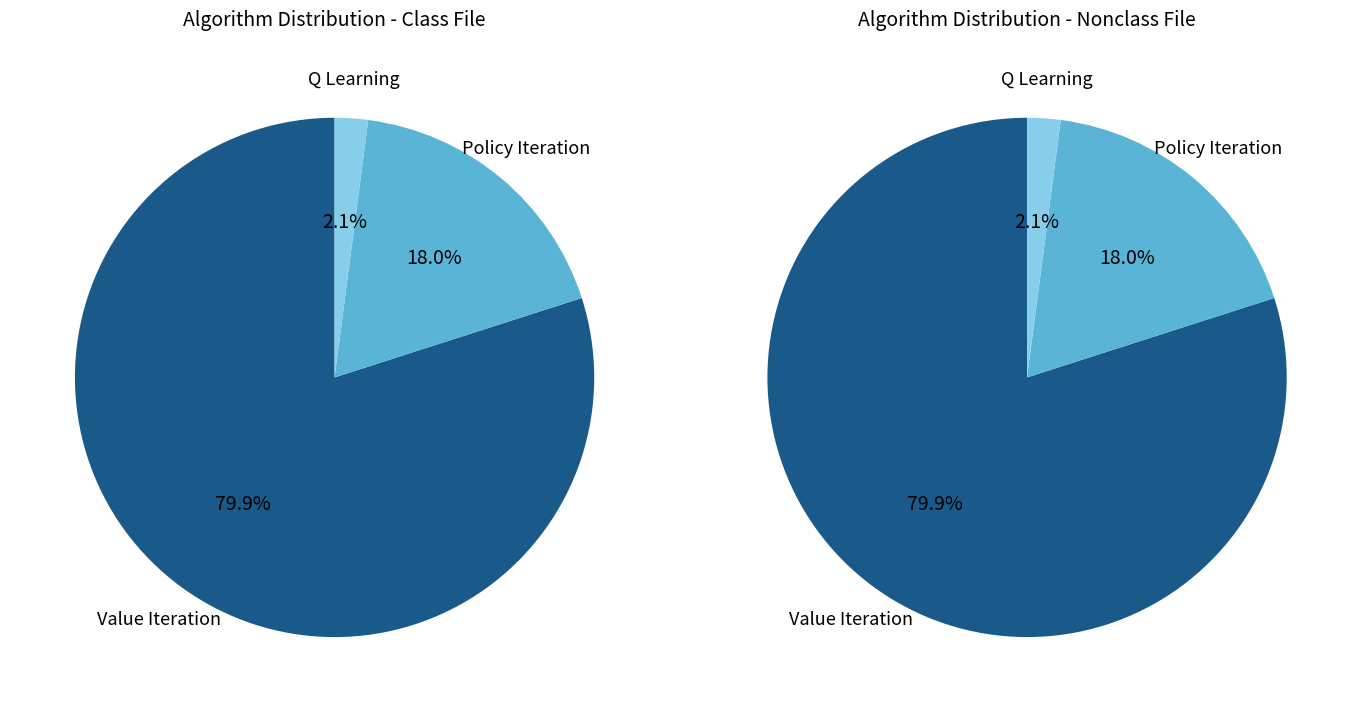

Approximately how many times larger is the value at Value Iteration compared to Policy Iteration?

4.4